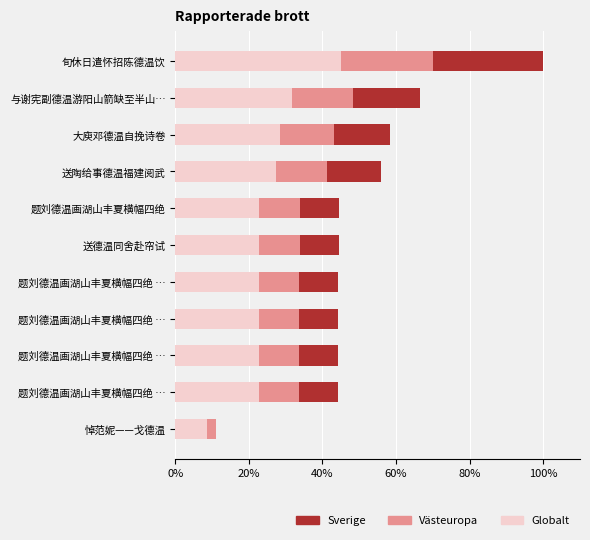

What is the difference between the highest and lowest values at 送德温同舍赴帘试?

0.2